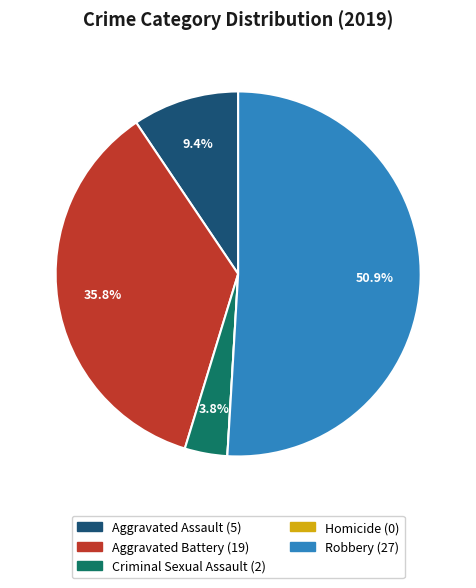

How much of the chart is everything except Aggravated Battery?

64.2%